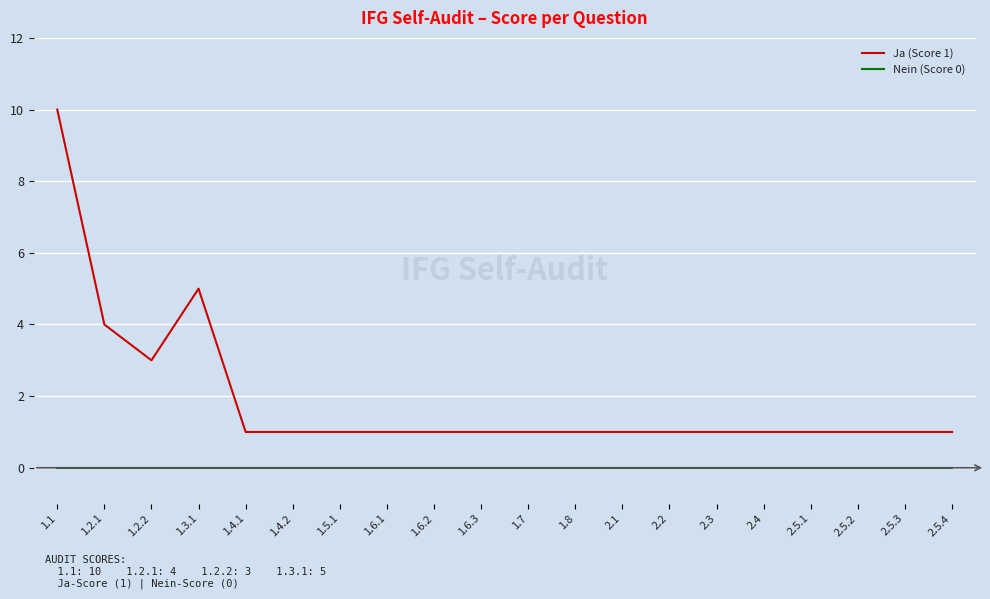

Reading left to right, list all the values displayed in this chart.

Ja (Score 1): 10	4	3	5	1	1	1	1	1	1	1	1	1	1	1	1	1	1	1	1
Nein (Score 0): 0	0	0	0	0	0	0	0	0	0	0	0	0	0	0	0	0	0	0	0